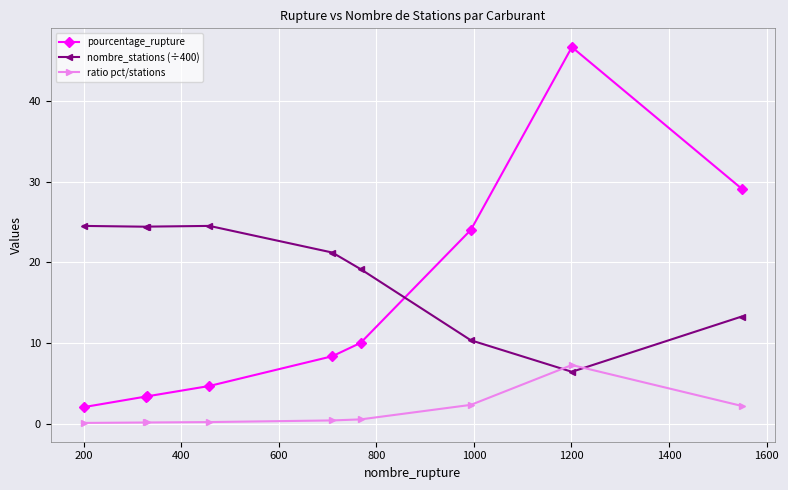

What is the value of the pourcentage_rupture point at the 6th from the left?

10.0